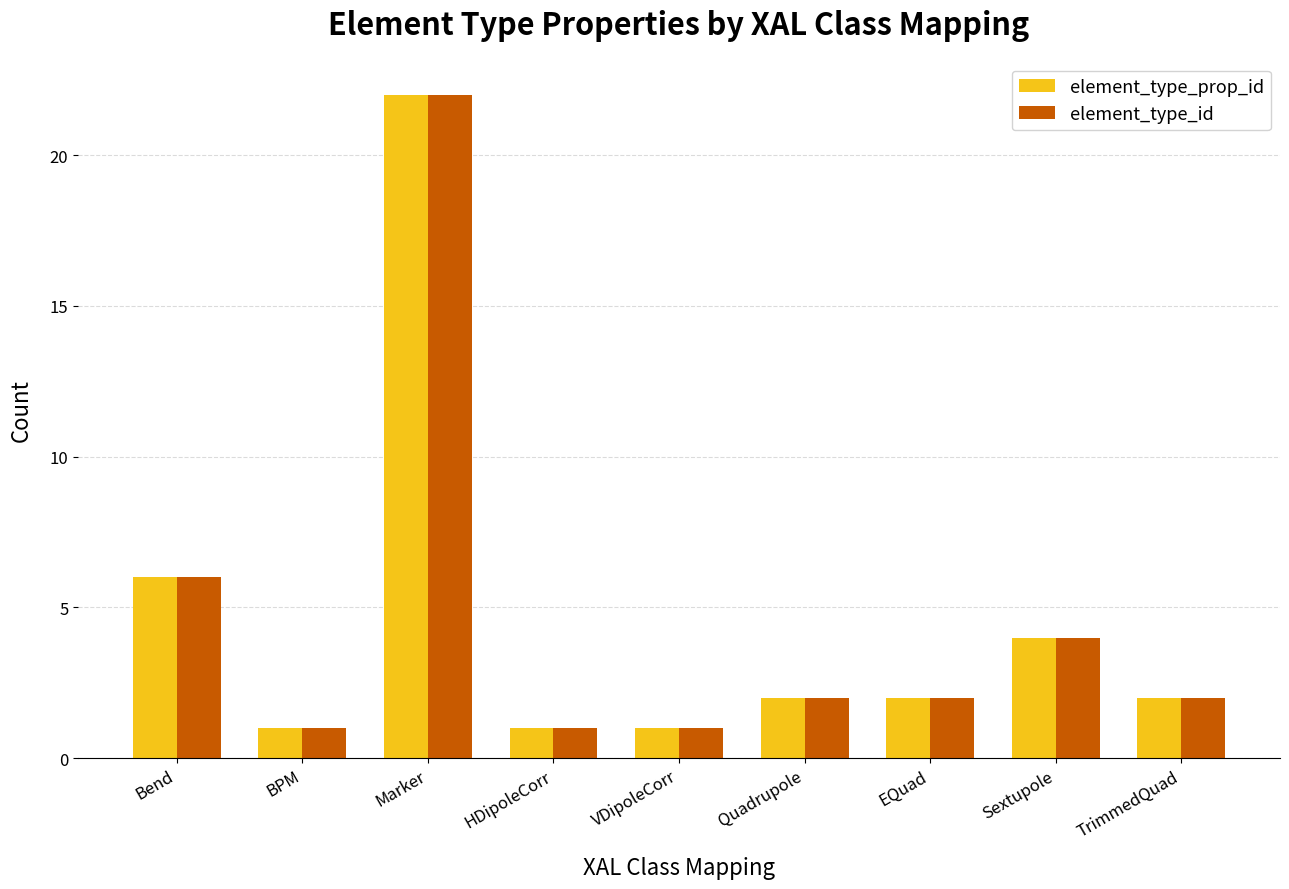

What is the greatest value displayed?

22